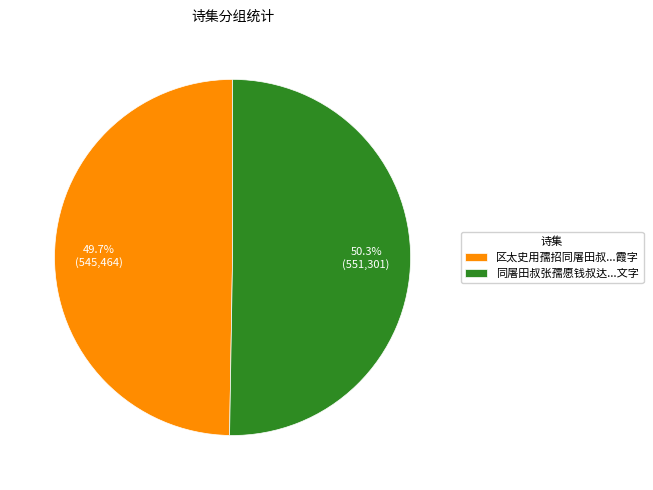

Is 同屠田叔张孺愿钱叔达...文字 the majority of the pie?

Yes